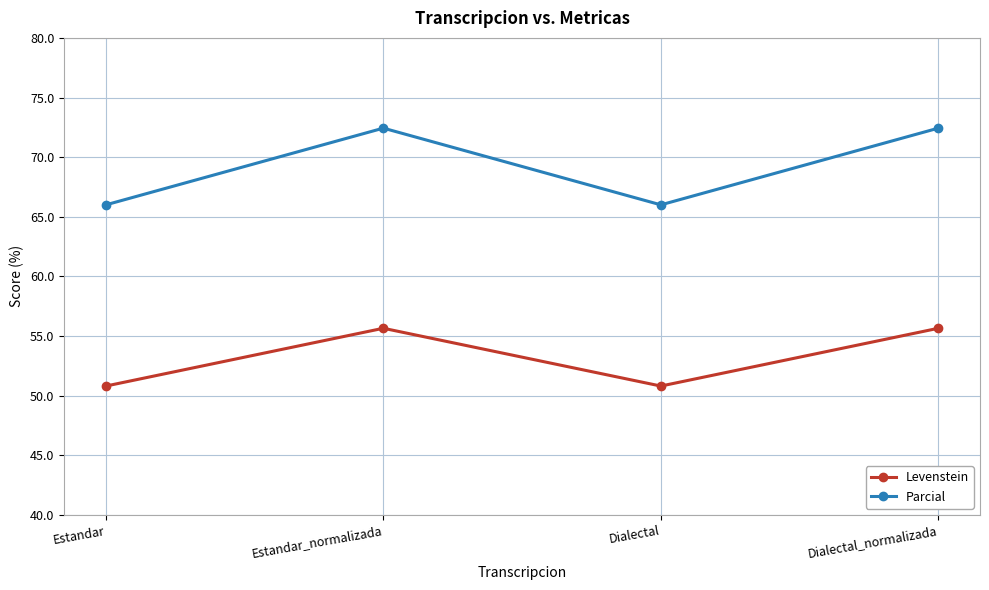

Which series has the largest total across all categories?

Parcial